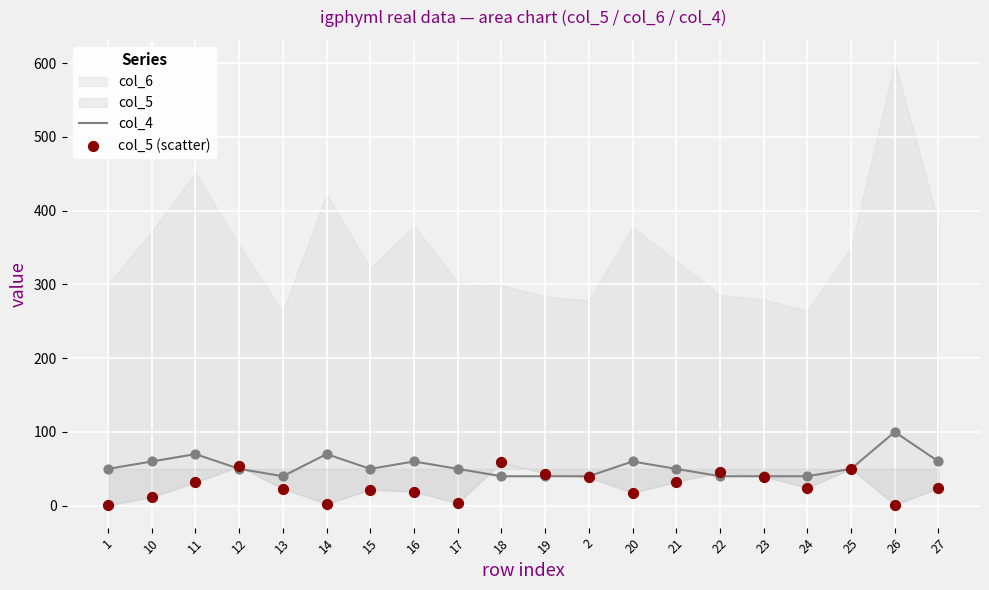

Which series contains the lowest Y value?

col_5 (scatter)